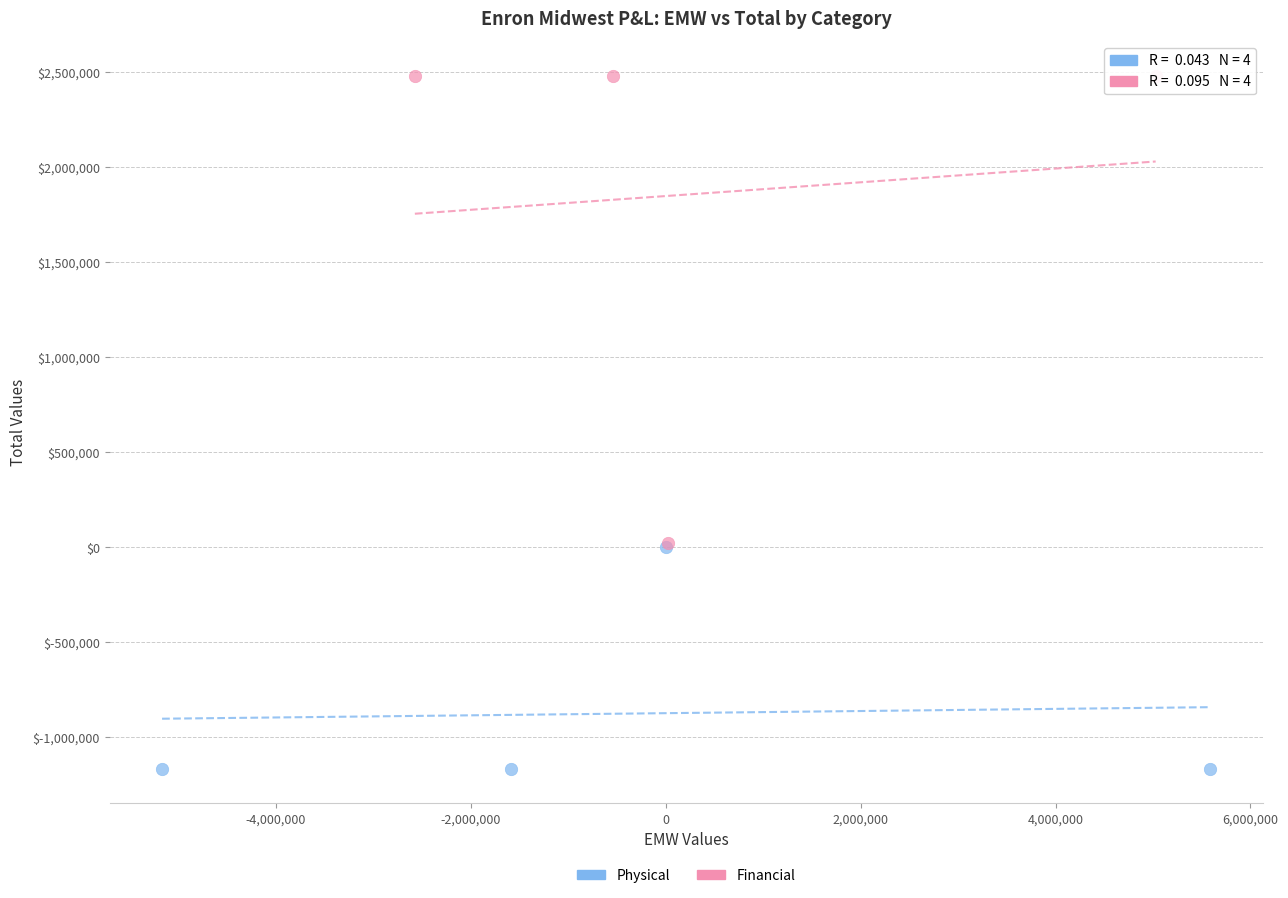

Which series contains the lowest Y value?

Physical